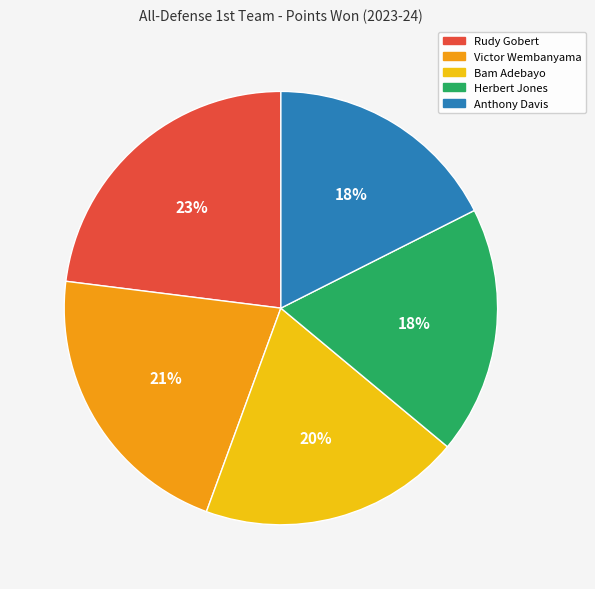

Is there any slice that represents more than half of the pie?

No